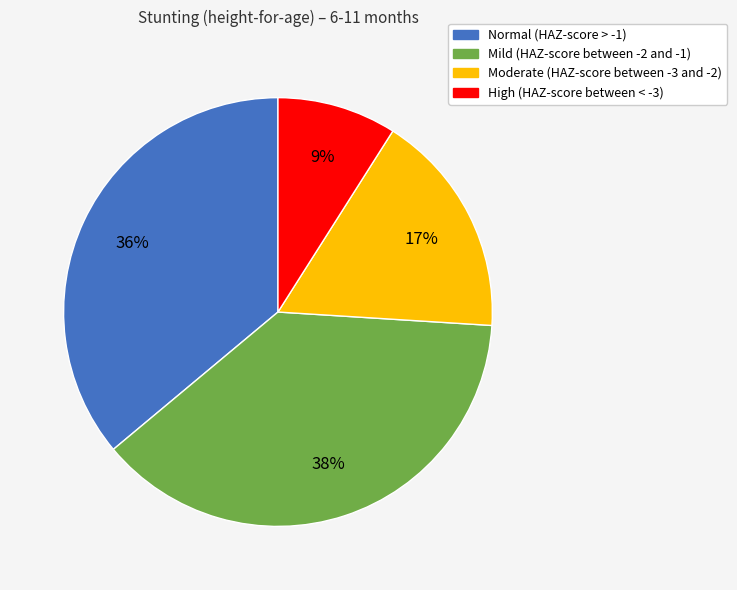

To the nearest percent, what is the difference between the Mild (HAZ-score between -2 and -1) and High (HAZ-score between < -3) slice percentages?

29%